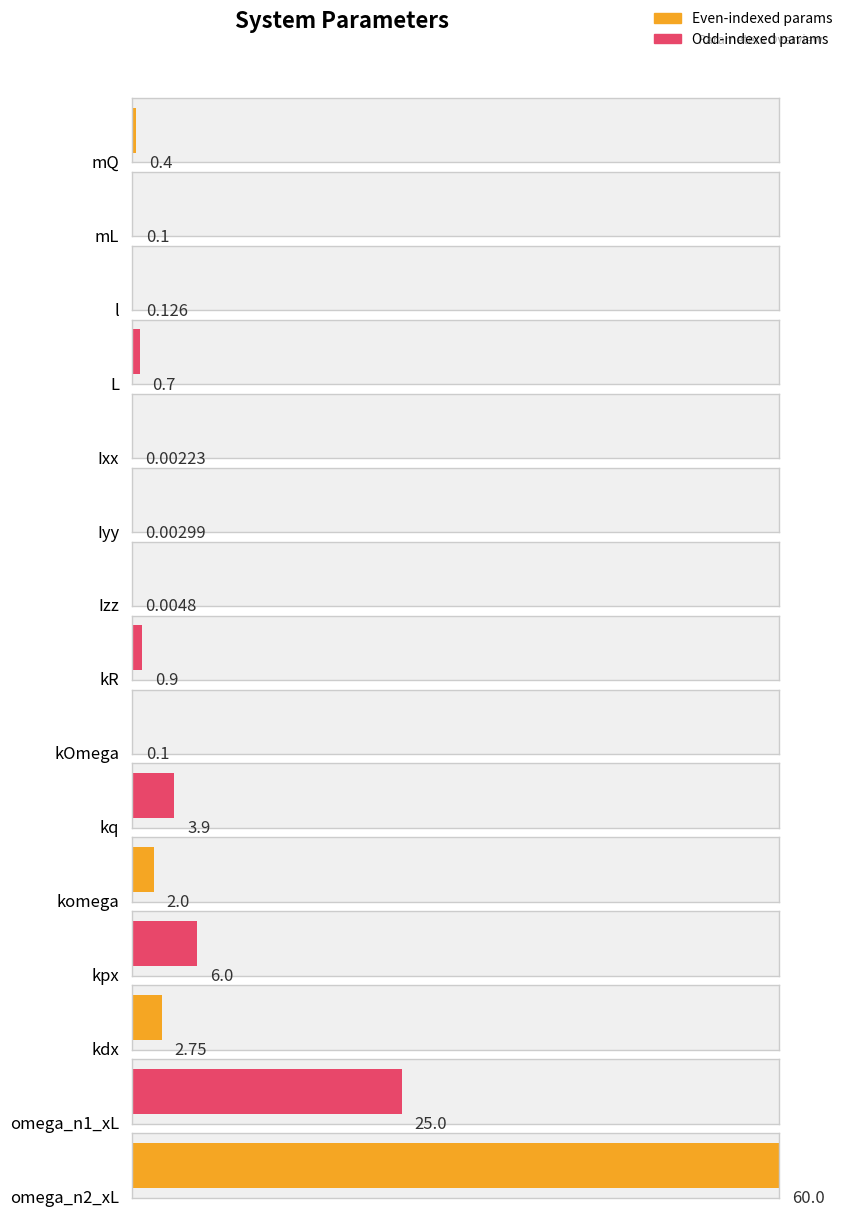

What is the value of the 14th bar from the left?

25.0